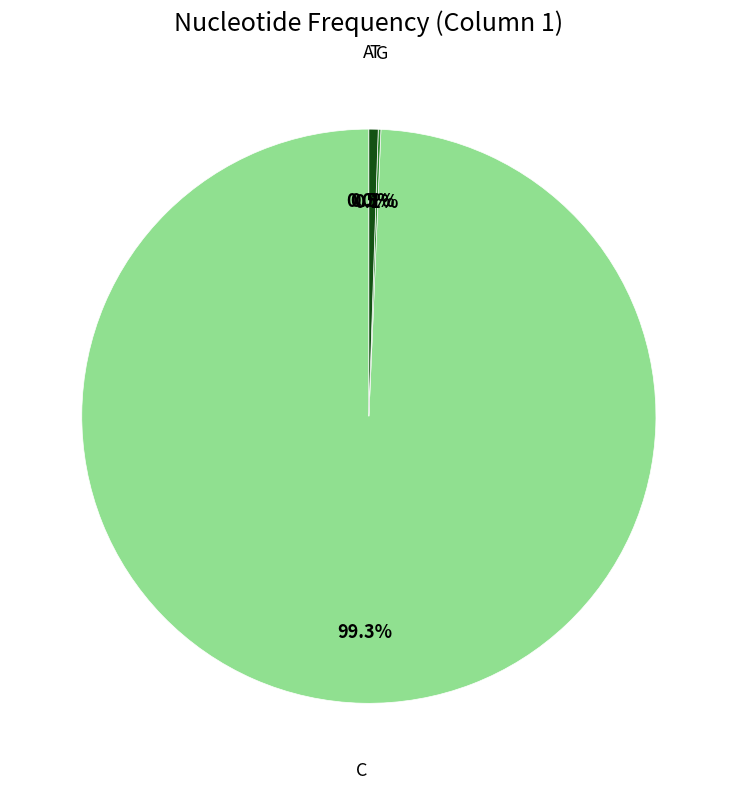

To the nearest percent, what is the difference between the A and T slice percentages?

1%